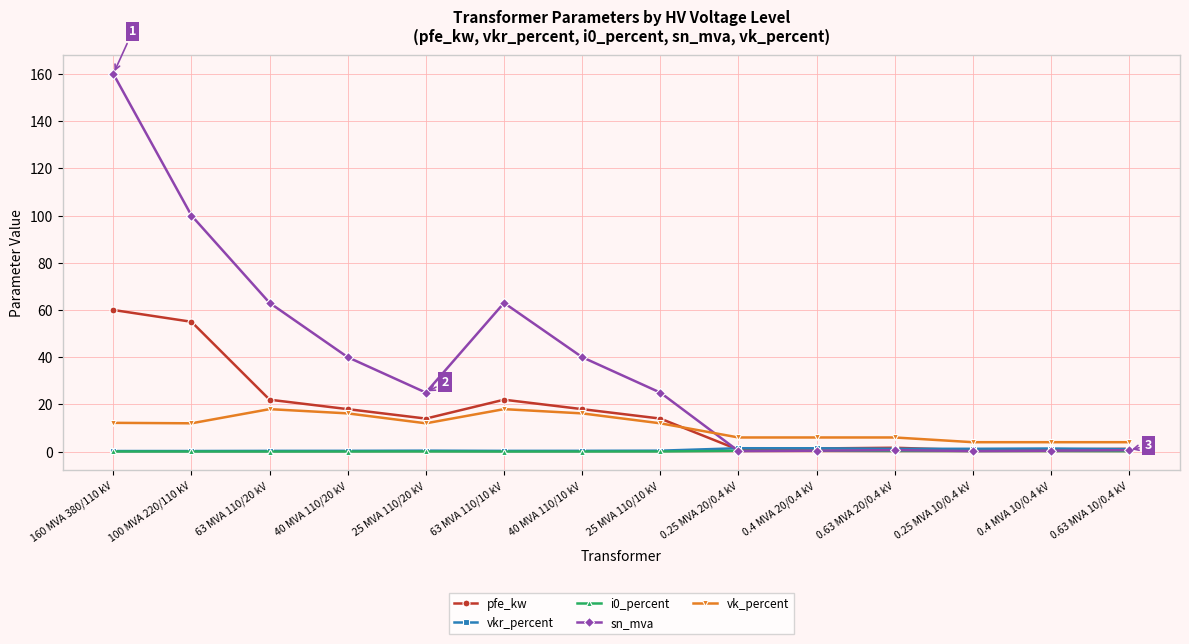

How many lines are shown in the chart?

5